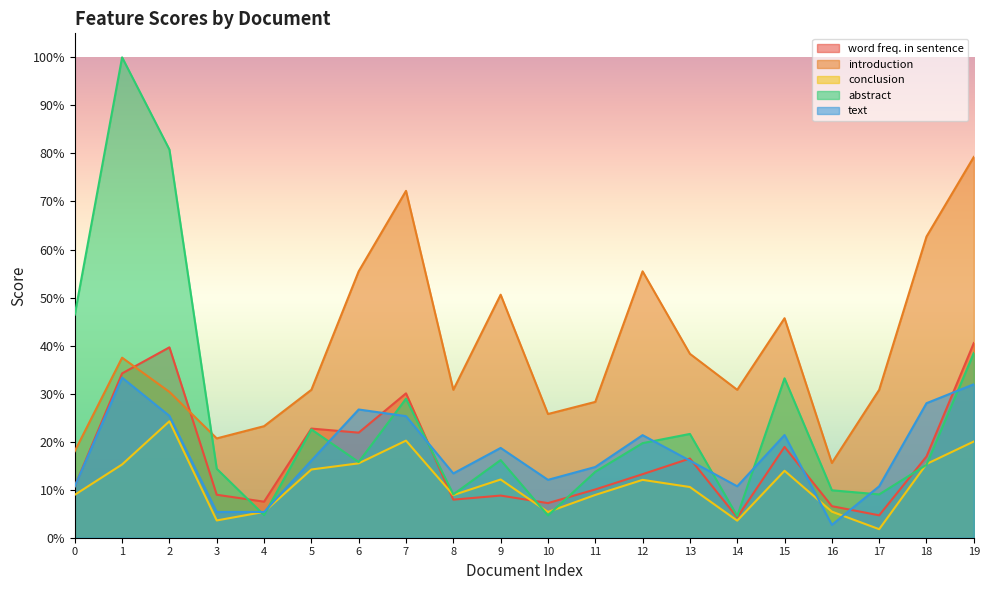

What is the sum of all text values?

3.5